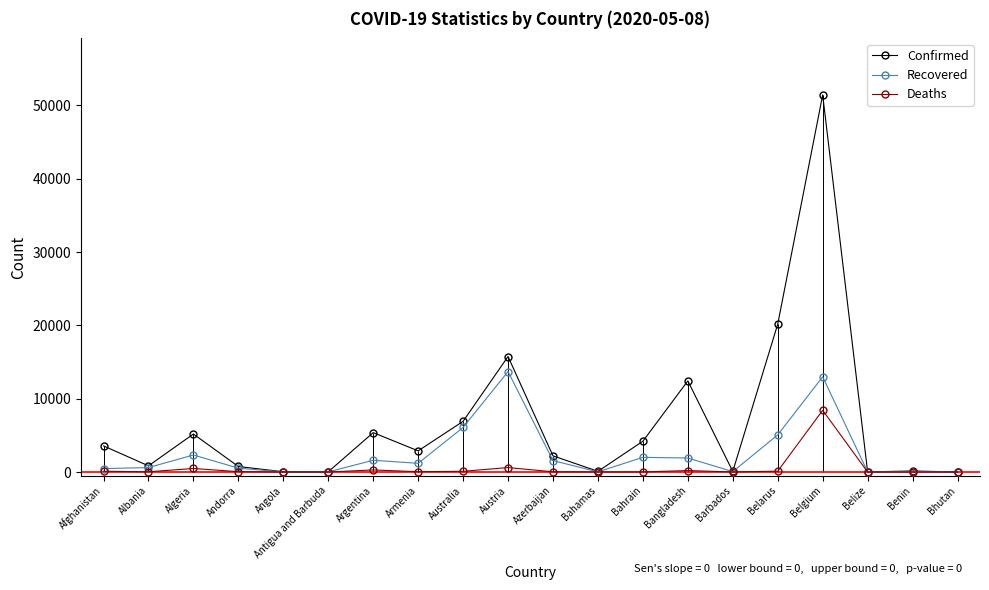

True or false: Deaths and Recovered intersect in this chart.

False